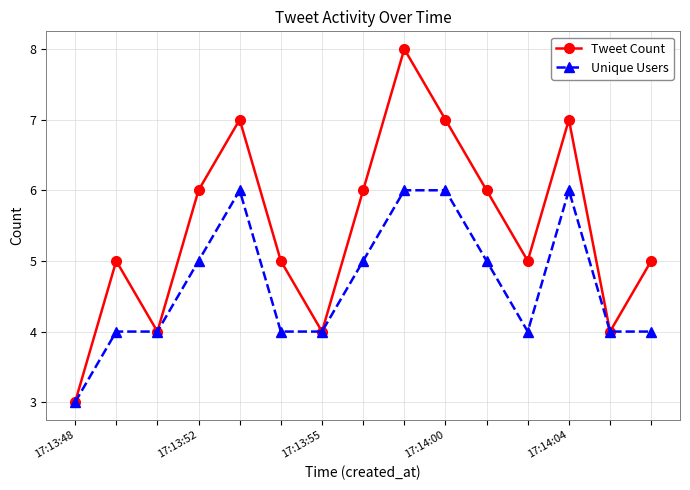

List the series in order of their peak value, highest first.

Tweet Count, Unique Users